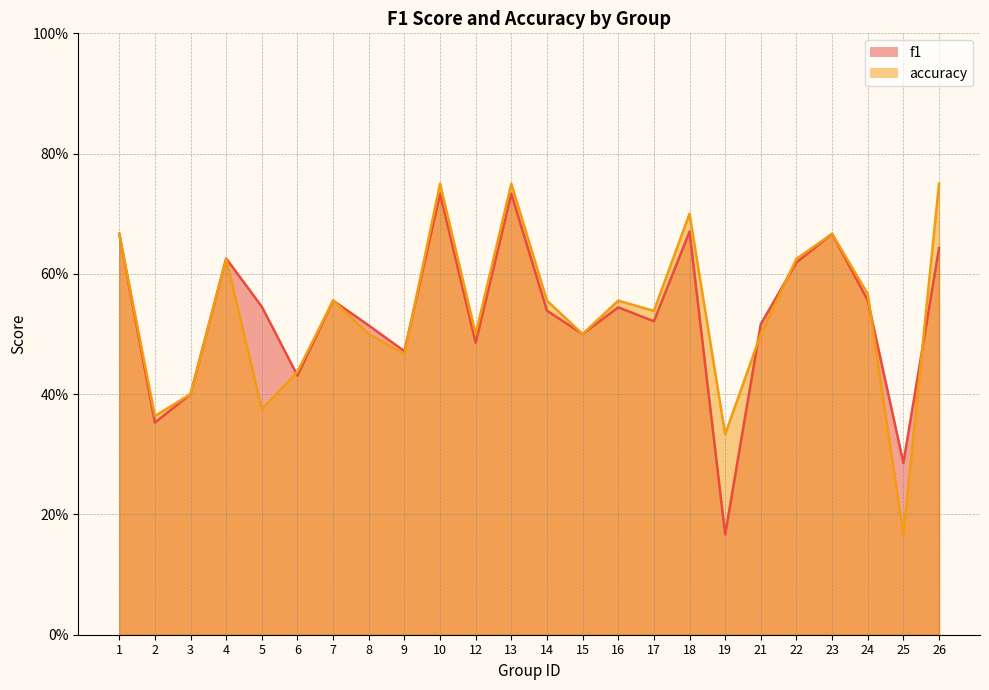

What is the sum of the accuracy values at 22 and 15?

1.1